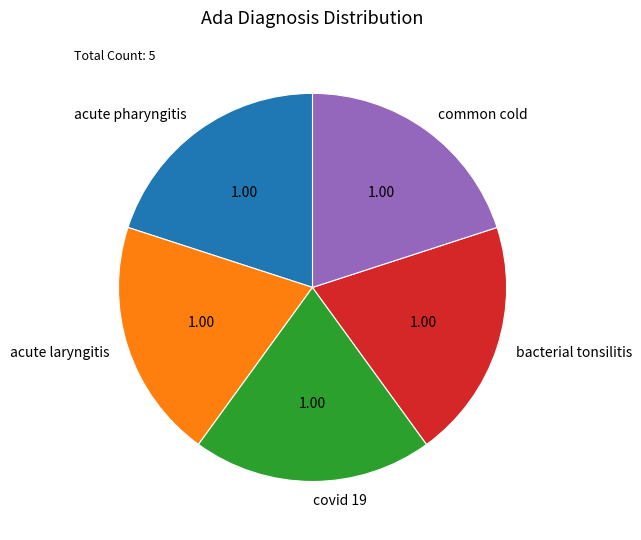

Do acute pharyngitis and acute laryngitis together represent more than half of the pie?

No